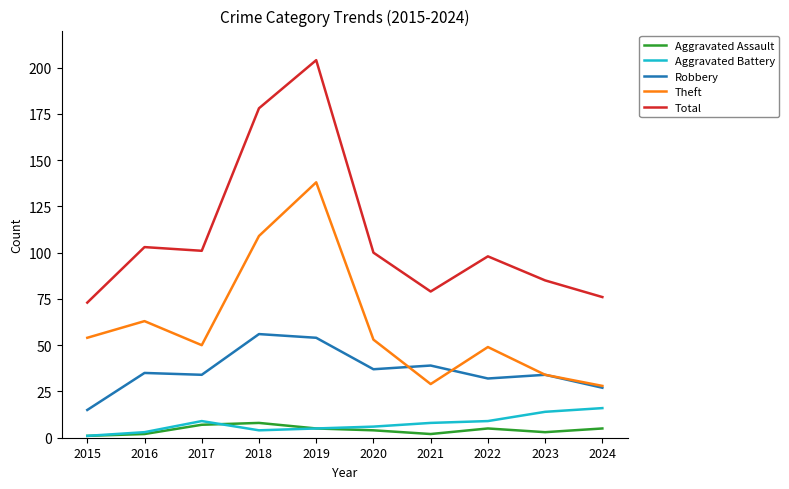

True or false: Aggravated Assault and Total cross at least once.

False